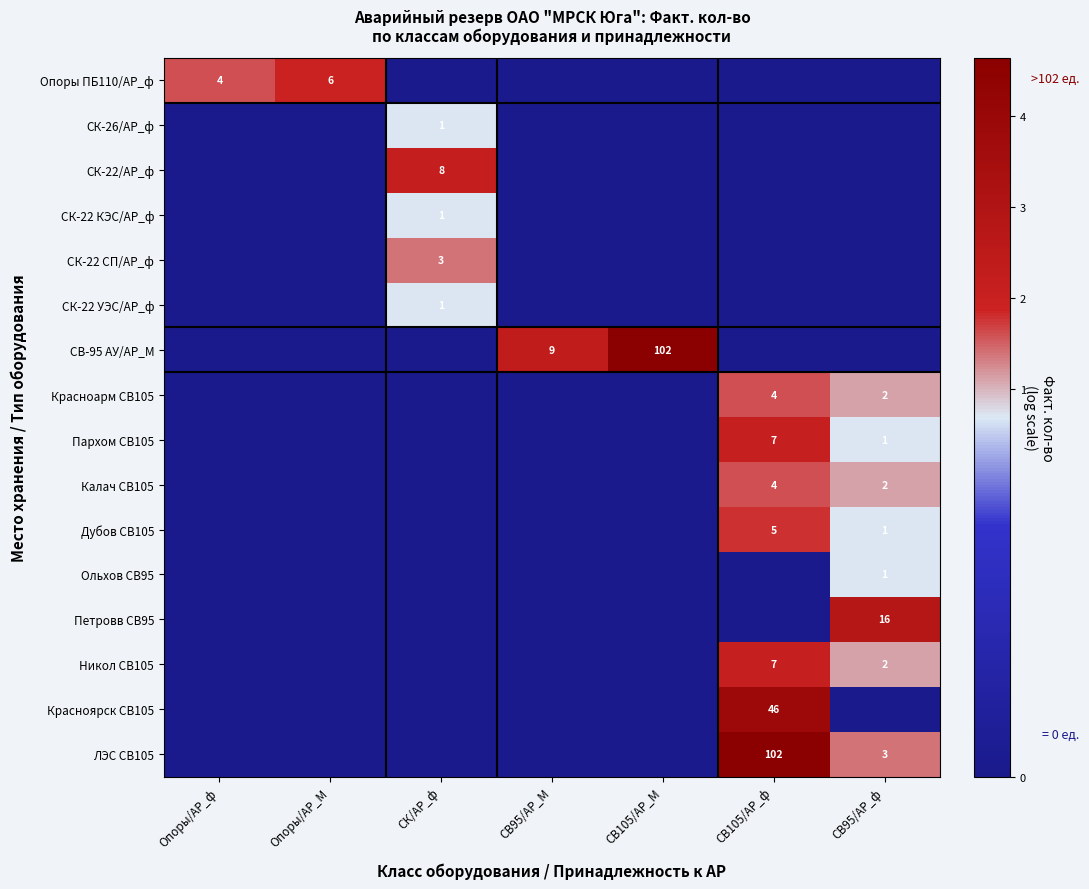

The СК-26/АР_ф series shows 2 at СК/АР_ф. True or false?

False